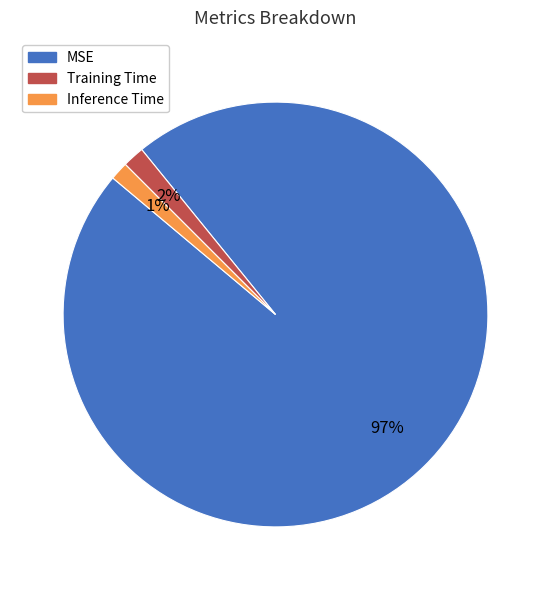

What is the largest slice in the pie chart?

MSE